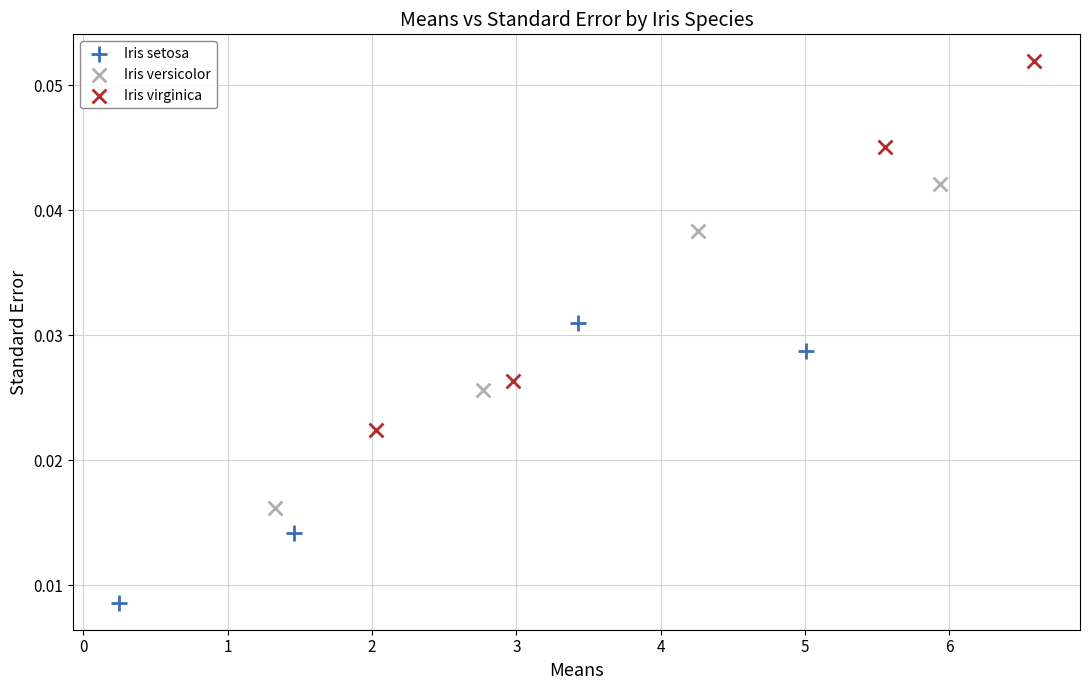

Which series has the largest Y range (max minus min)?

Iris virginica